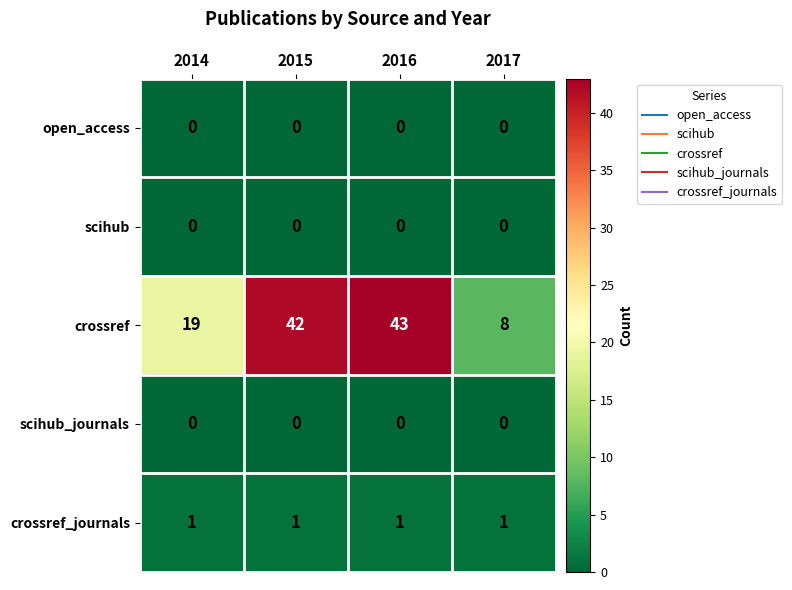

At which label is crossref closest to 25?

2014